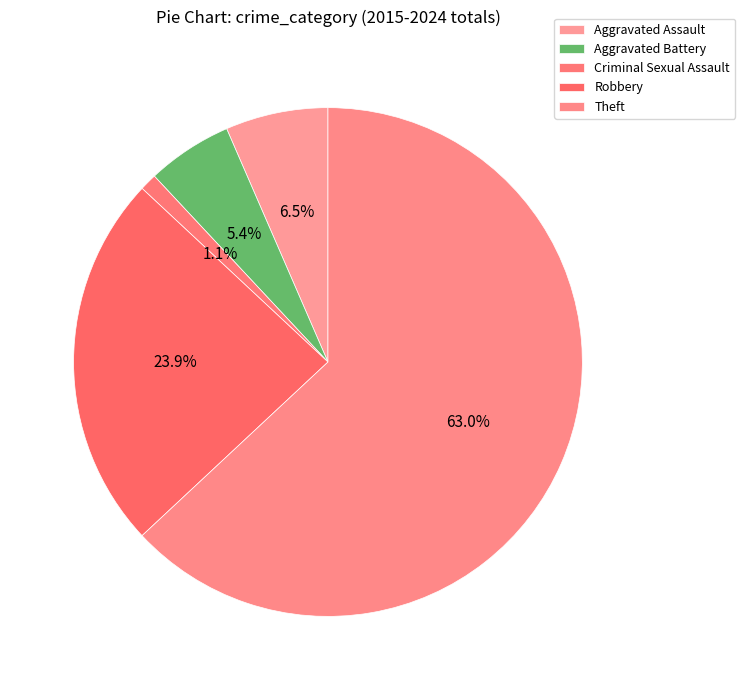

The Robbery slice represents 24% of the pie. True or false?

True